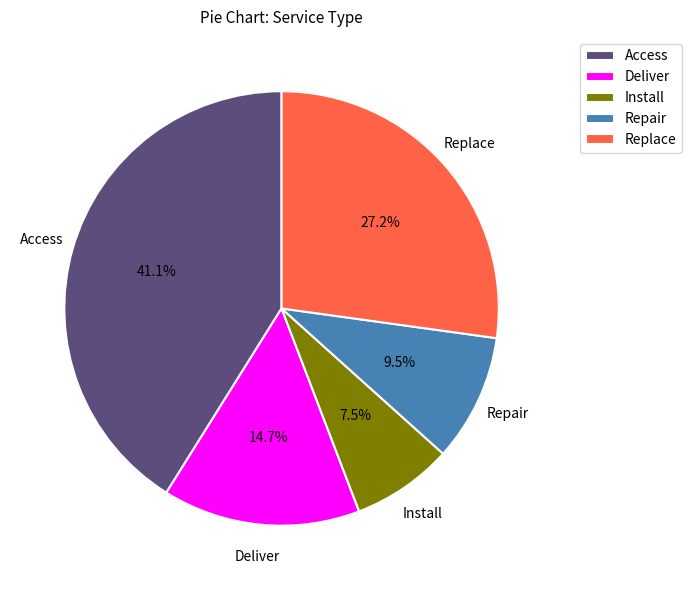

Does Replace represent more than half of the total?

No